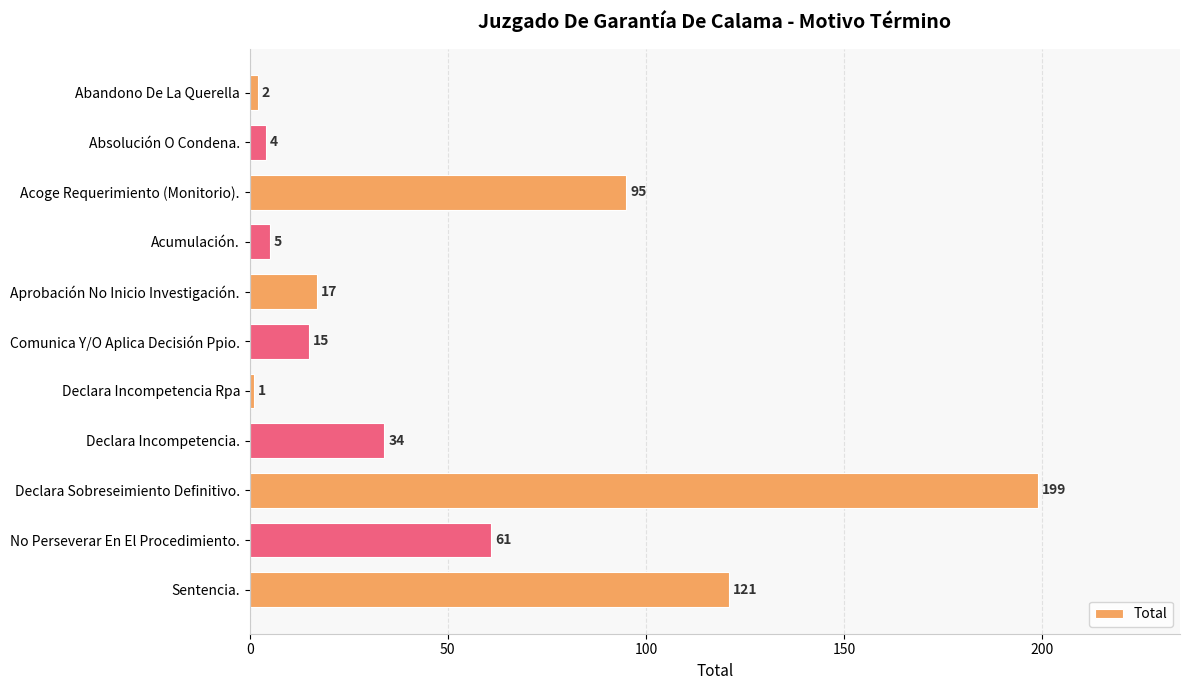

What is the sum of all values?

554